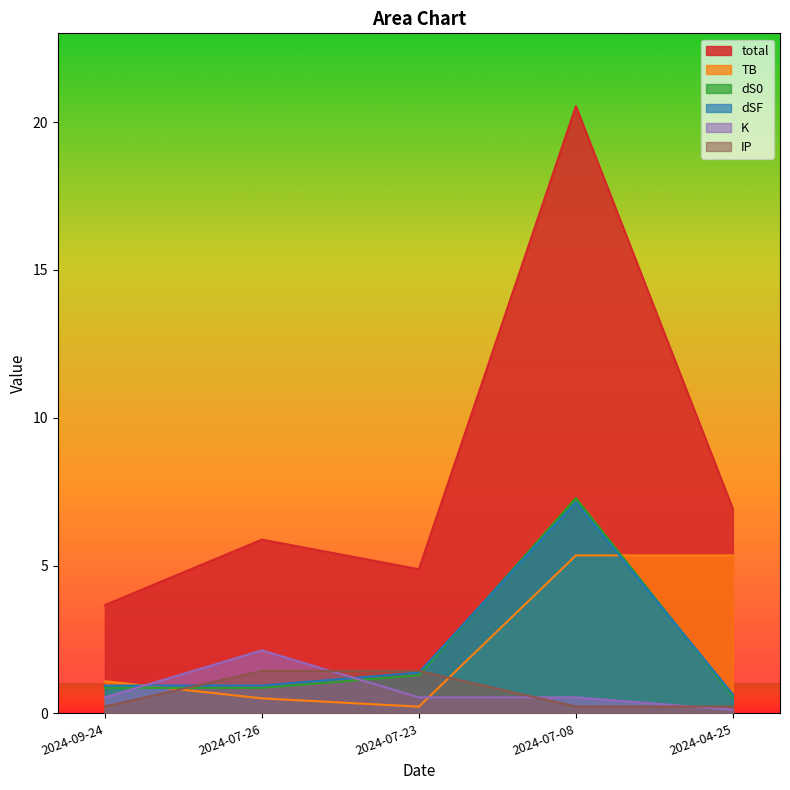

What is the difference between the highest and lowest values at 2024-07-08?

20.3